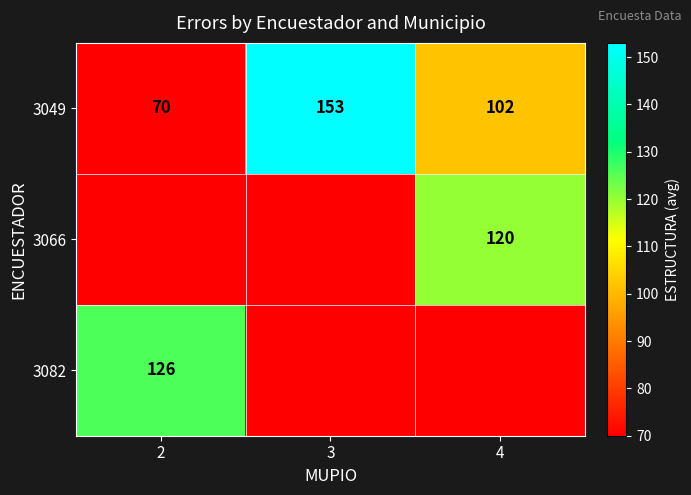

Which category has the lowest value across all series?

2